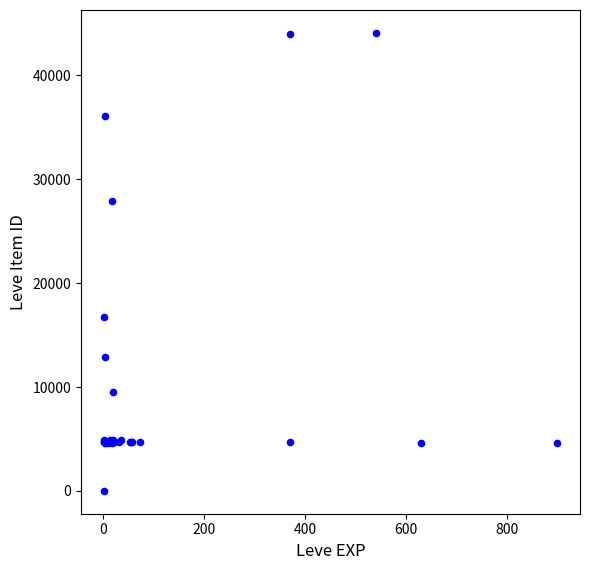

What Y value in the scatter plot is closest to 22050?

16734